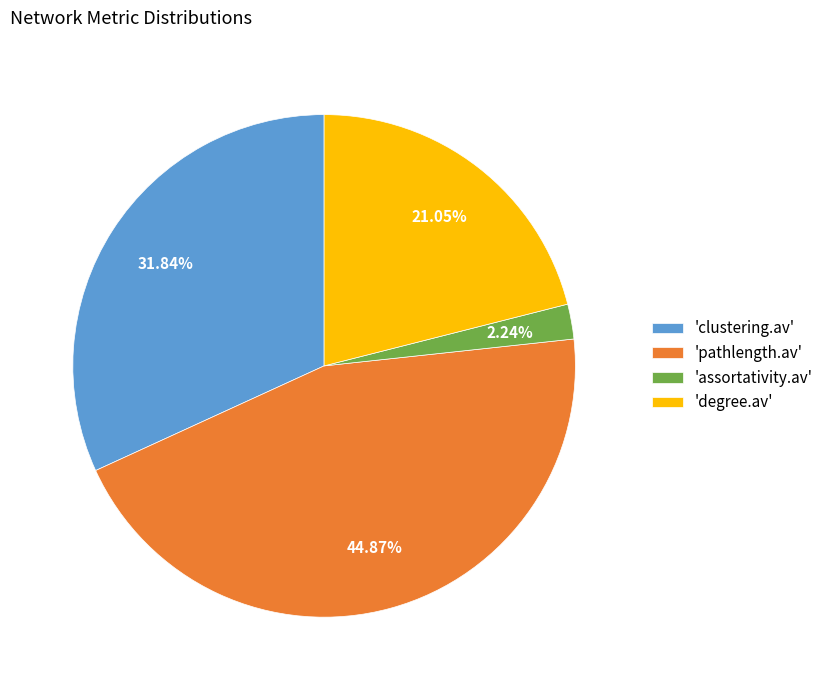

Which slice is the smallest?

'assortativity.av'